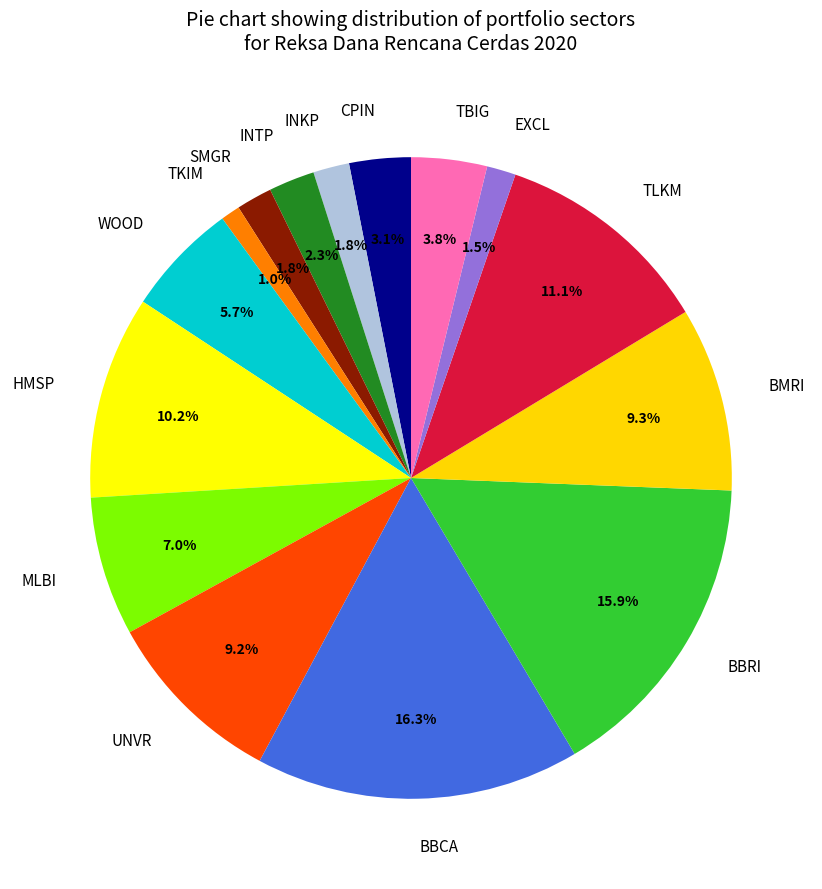

To the nearest percent, what is the average slice percentage?

7%